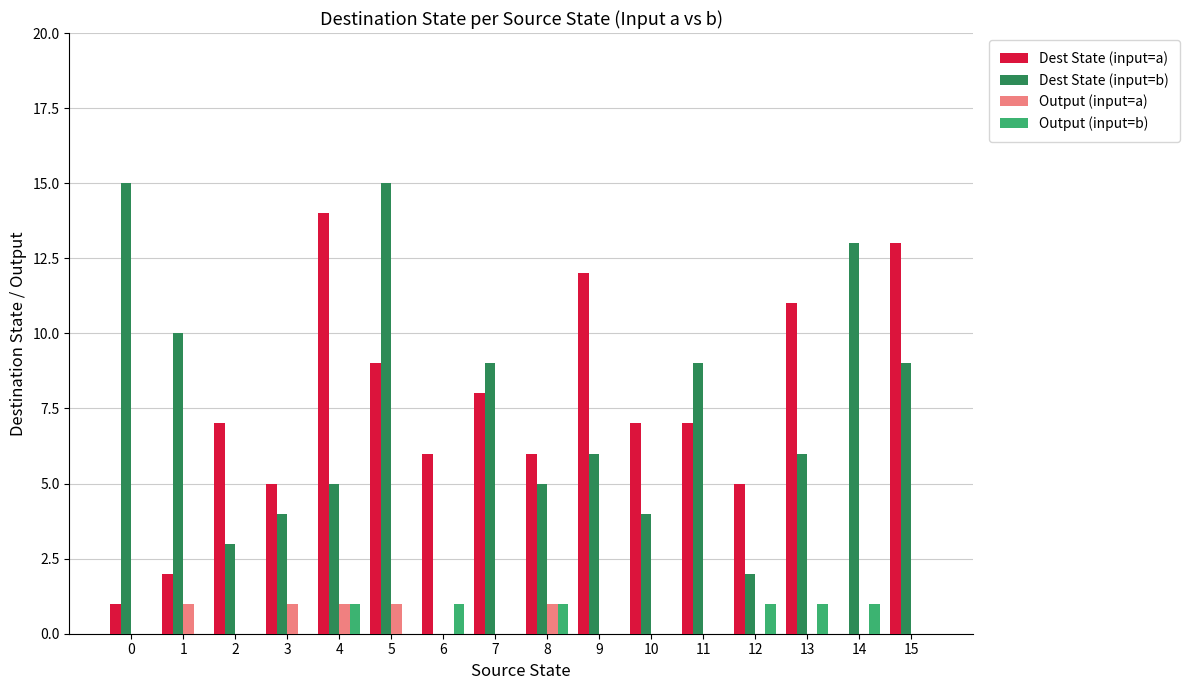

Count the number of data series in this chart.

4